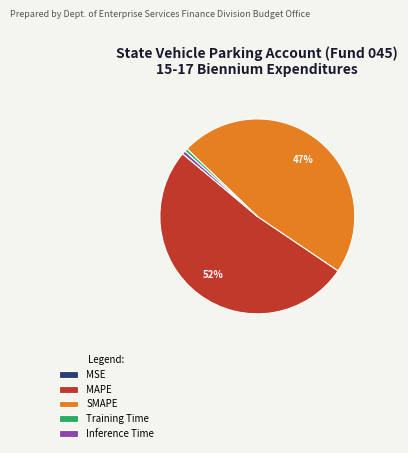

True or false: Training Time accounts for 1% of the total.

True